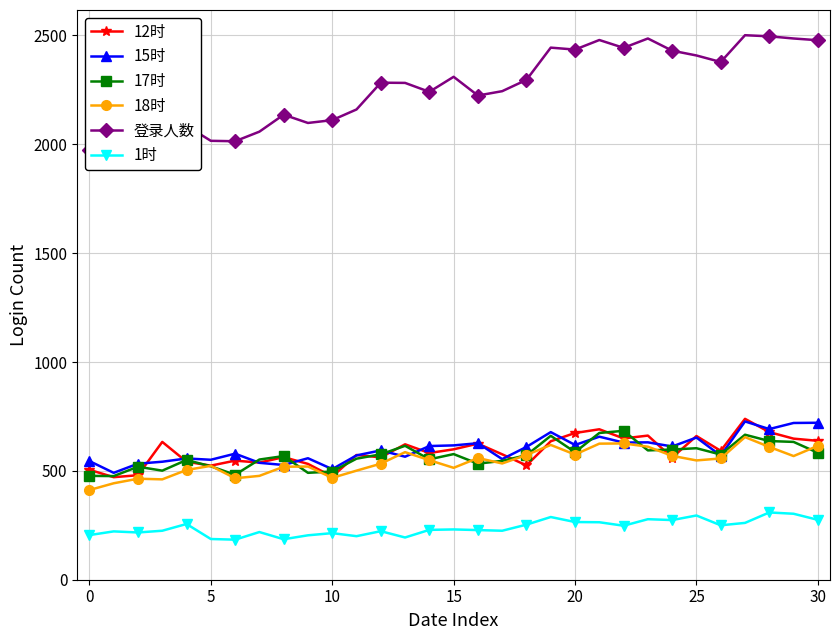

True or false: 1时 and 18时 cross at least once.

False